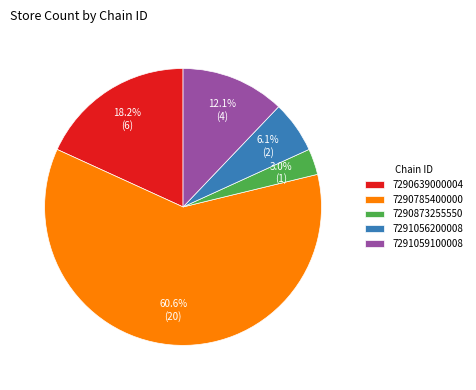

Do 7291056200008 and 7290639000004 together represent more than half of the pie?

No